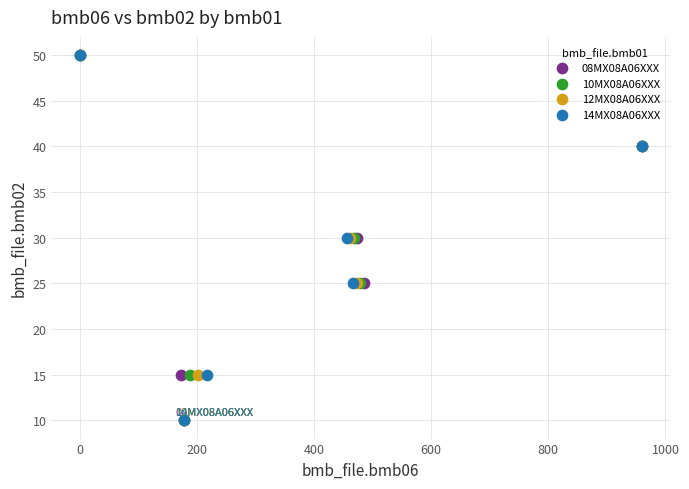

What are all the series names shown in the legend?

08MX08A06XXX, 10MX08A06XXX, 12MX08A06XXX, 14MX08A06XXX